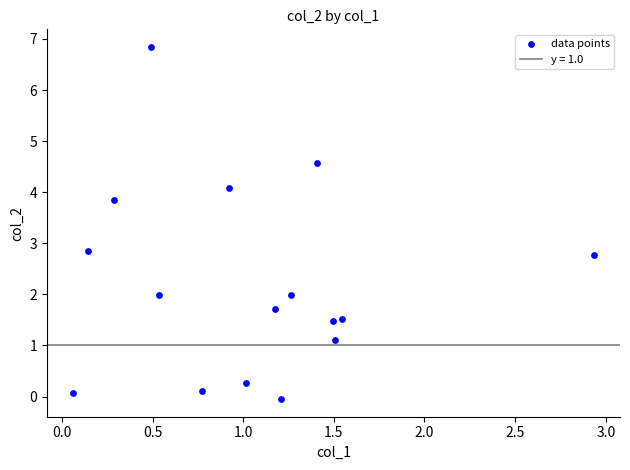

What is the range of Y values (max minus min)?

6.9